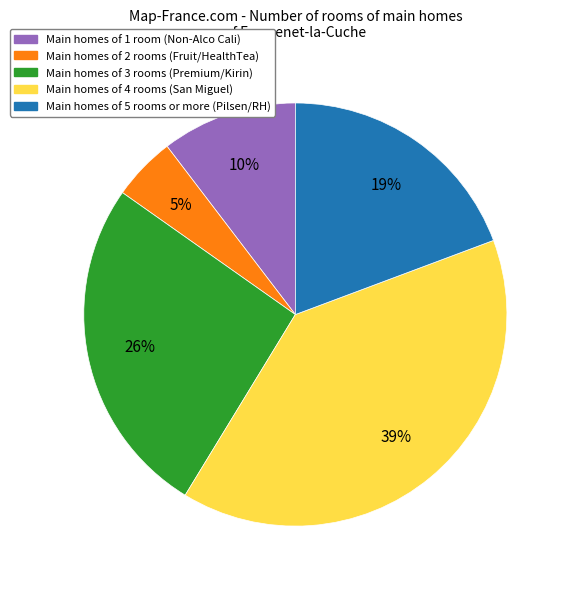

Is there a majority slice in this chart?

No